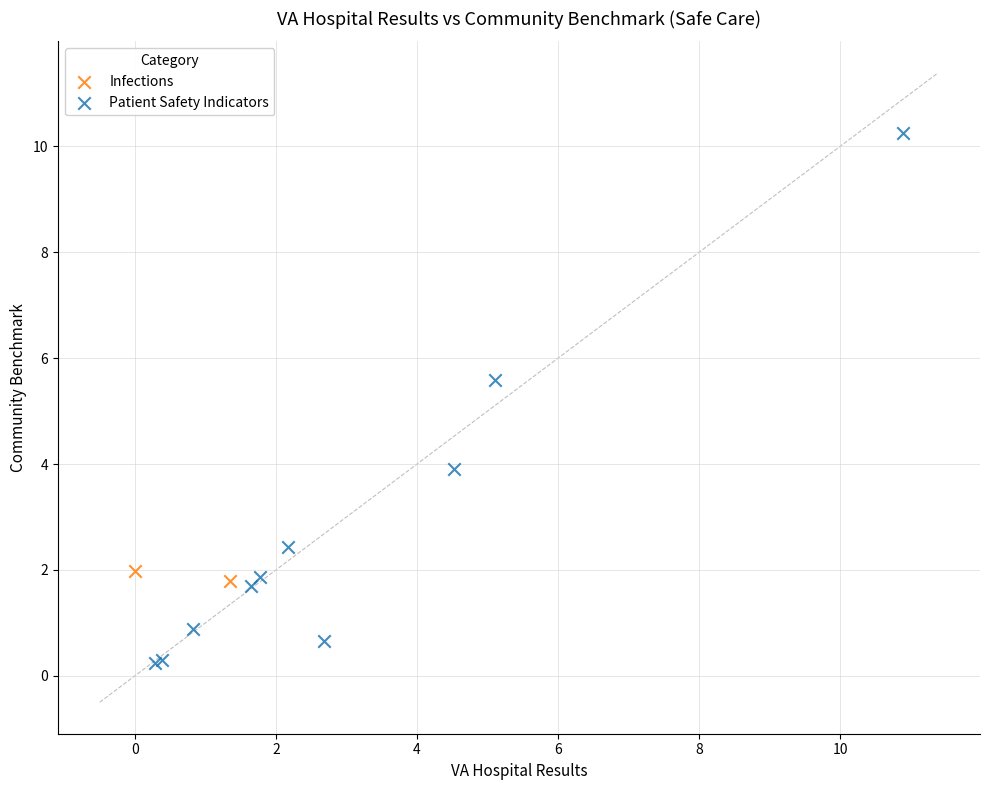

What are all the series names shown in the legend?

Infections, Patient Safety Indicators